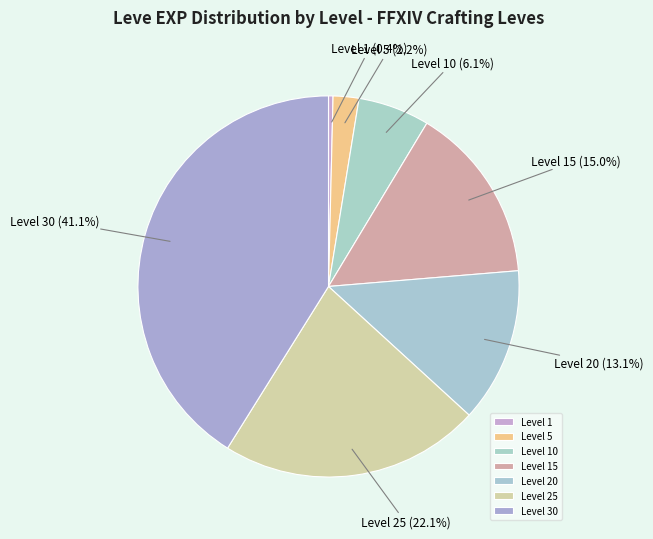

How many slices are in this pie chart?

7